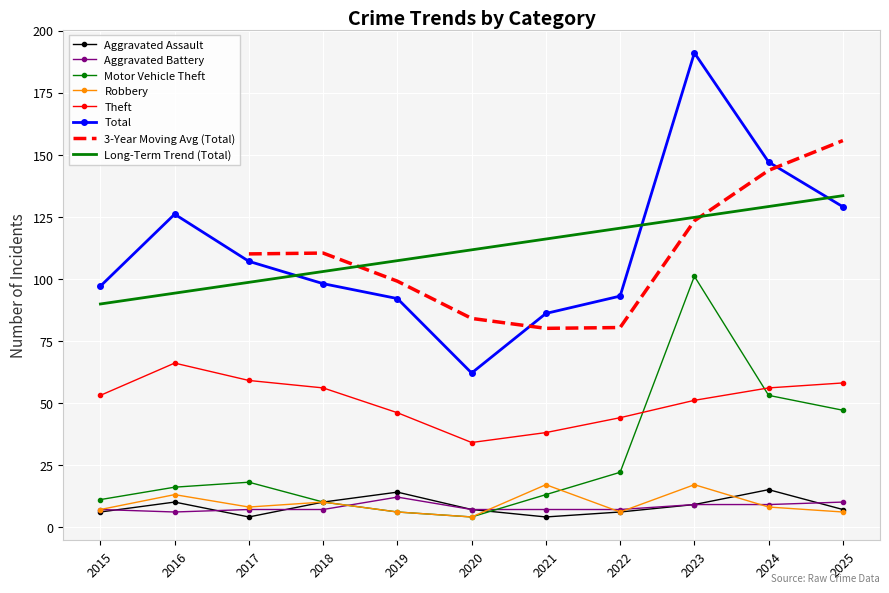

Rank the series by their maximum value, from highest to lowest.

Total, Motor Vehicle Theft, Theft, Robbery, Aggravated Assault, Aggravated Battery